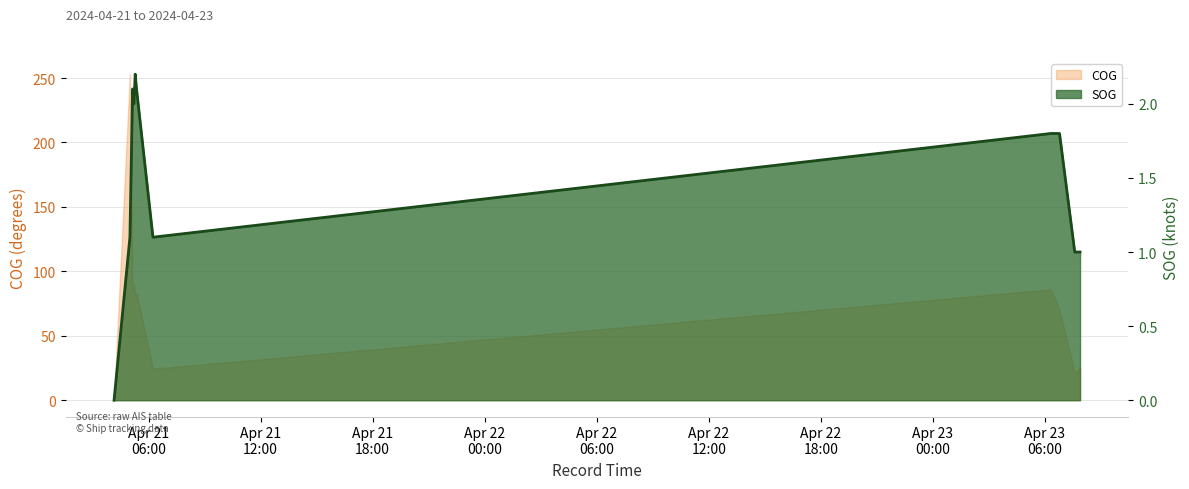

Between 2024-04-21 04:09:00 and 2024-04-21 05:12:43, which series saw the biggest shift?

COG